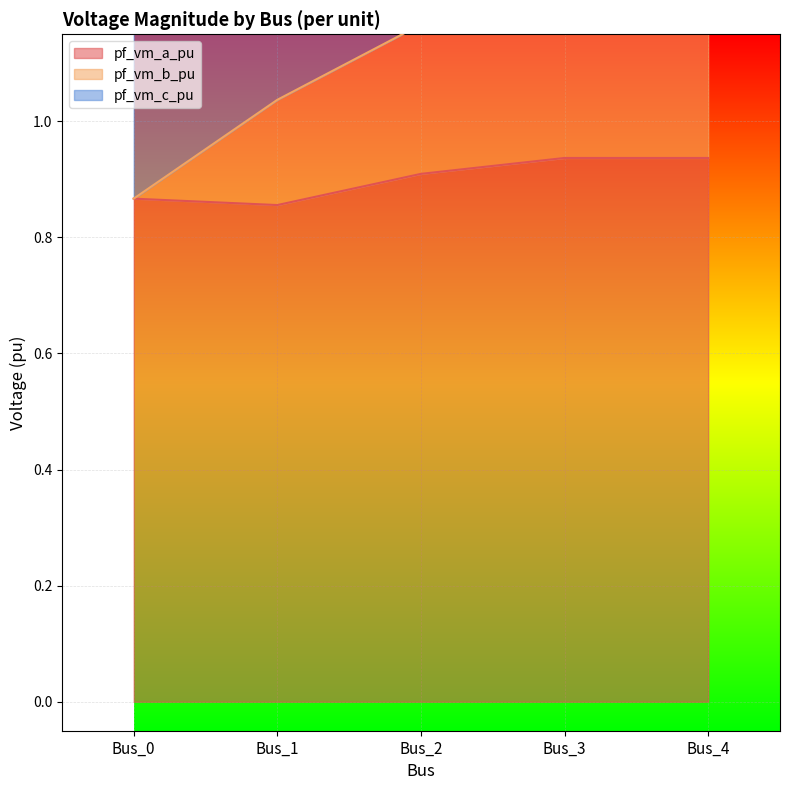

The value of pf_vm_a_pu at Bus_4 is 0.9. True or false?

True